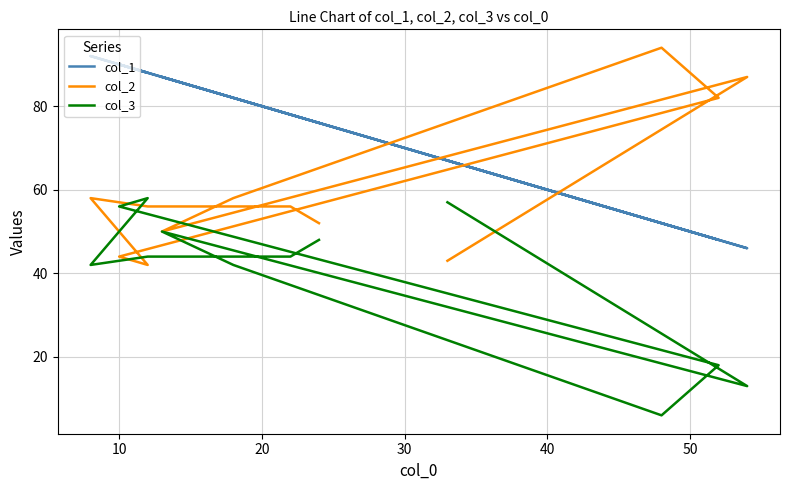

True or false: col_3 and col_2 intersect in this chart.

True